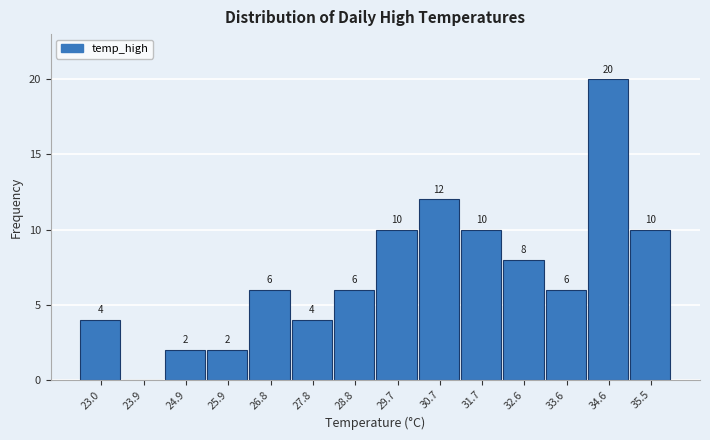

Over which range of the x-axis is the bar tallest?

34.1 to 35.0